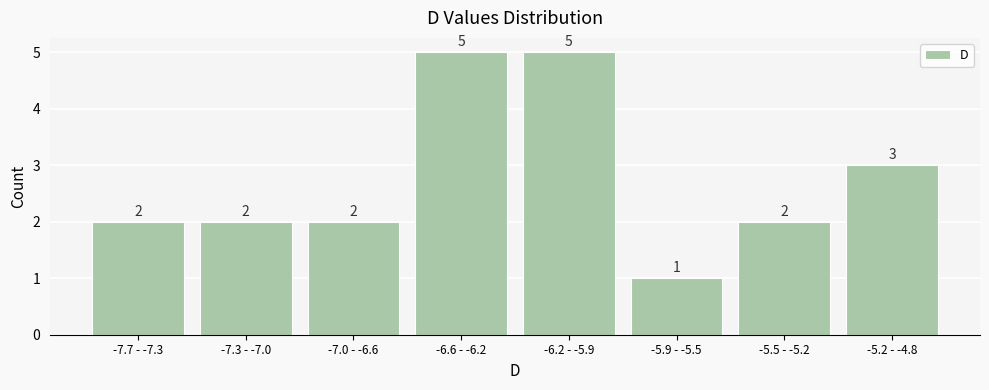

Reading left to right, what are all the values shown in this chart?

-7.7 - -7.3=2	-7.3 - -7.0=2	-7.0 - -6.6=2	-6.6 - -6.2=5	-6.2 - -5.9=5	-5.9 - -5.5=1	-5.5 - -5.2=2	-5.2 - -4.8=3